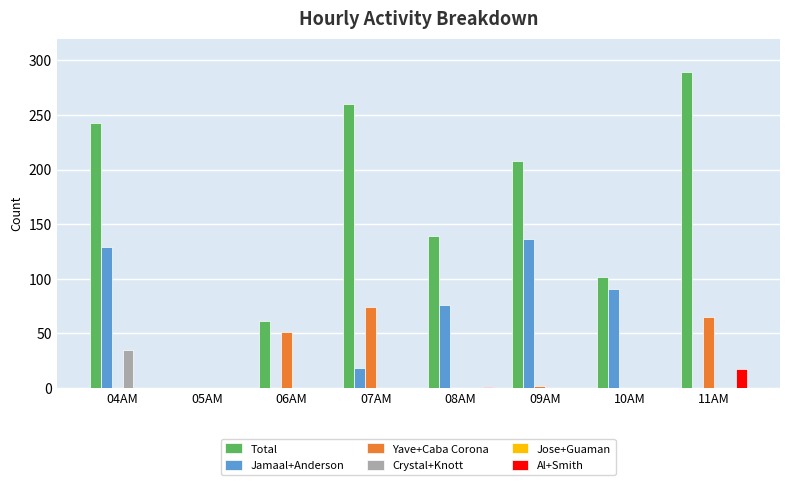

What is the highest value of the Yave+Caba Corona series?

74